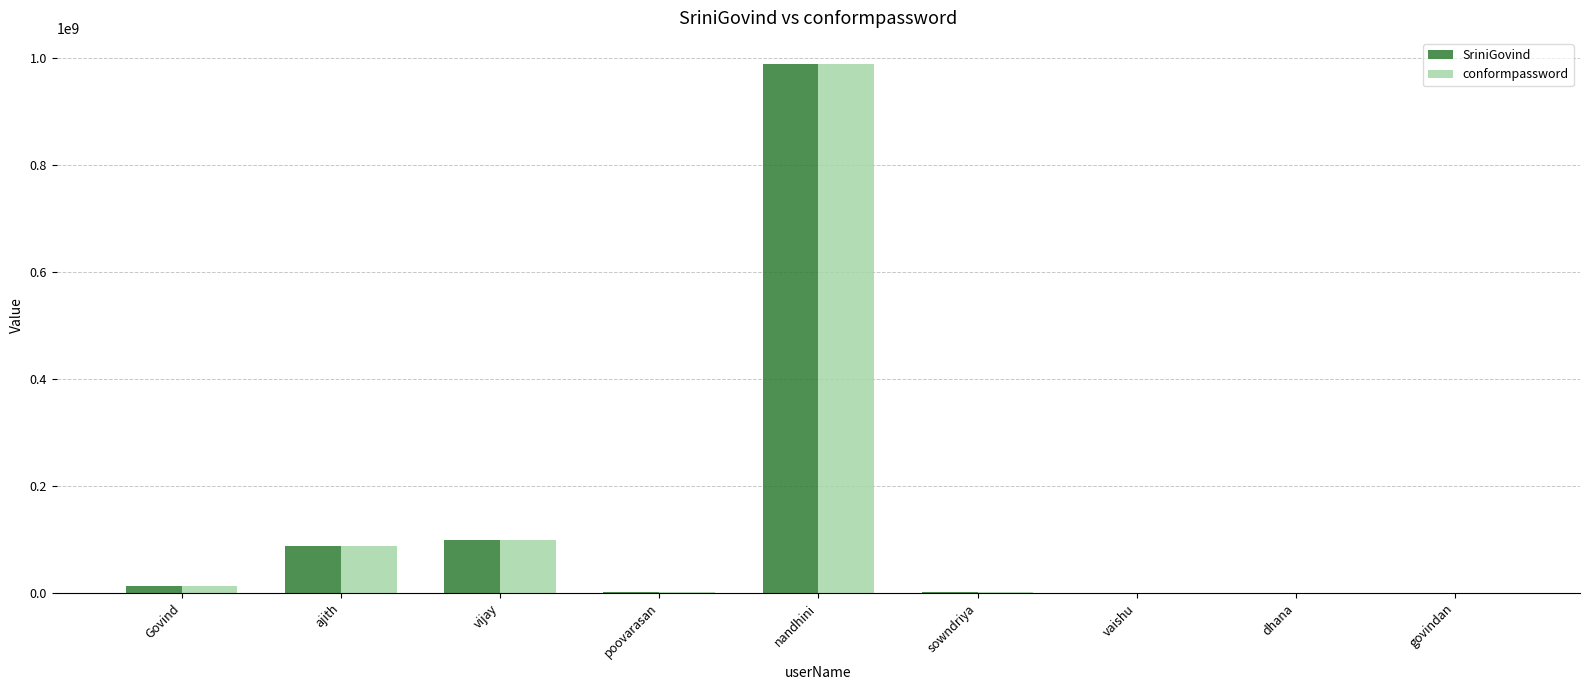

How many series are shown in this chart?

2